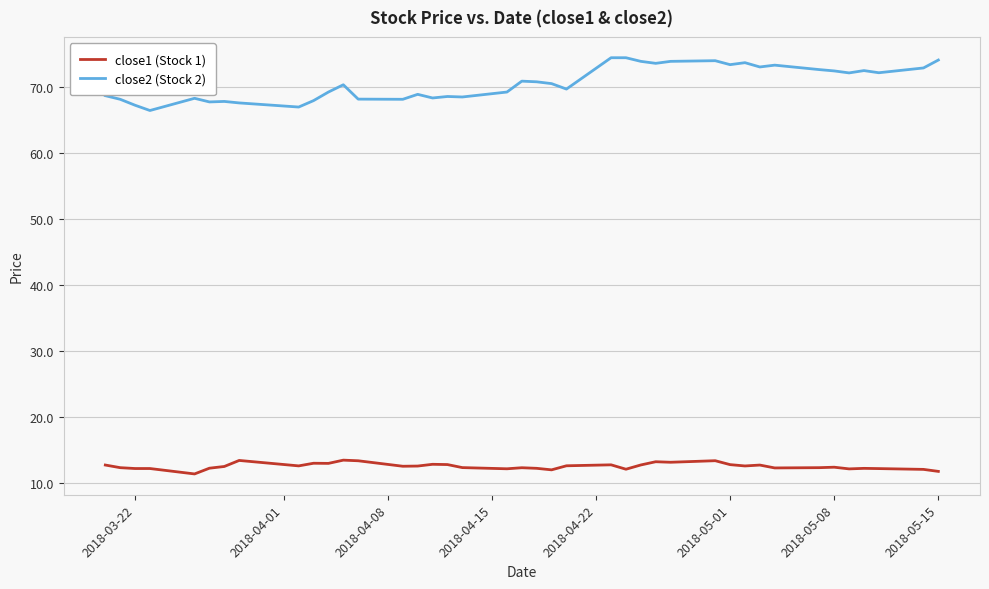

True or false: close2 (Stock 2) and close1 (Stock 1) intersect in this chart.

False